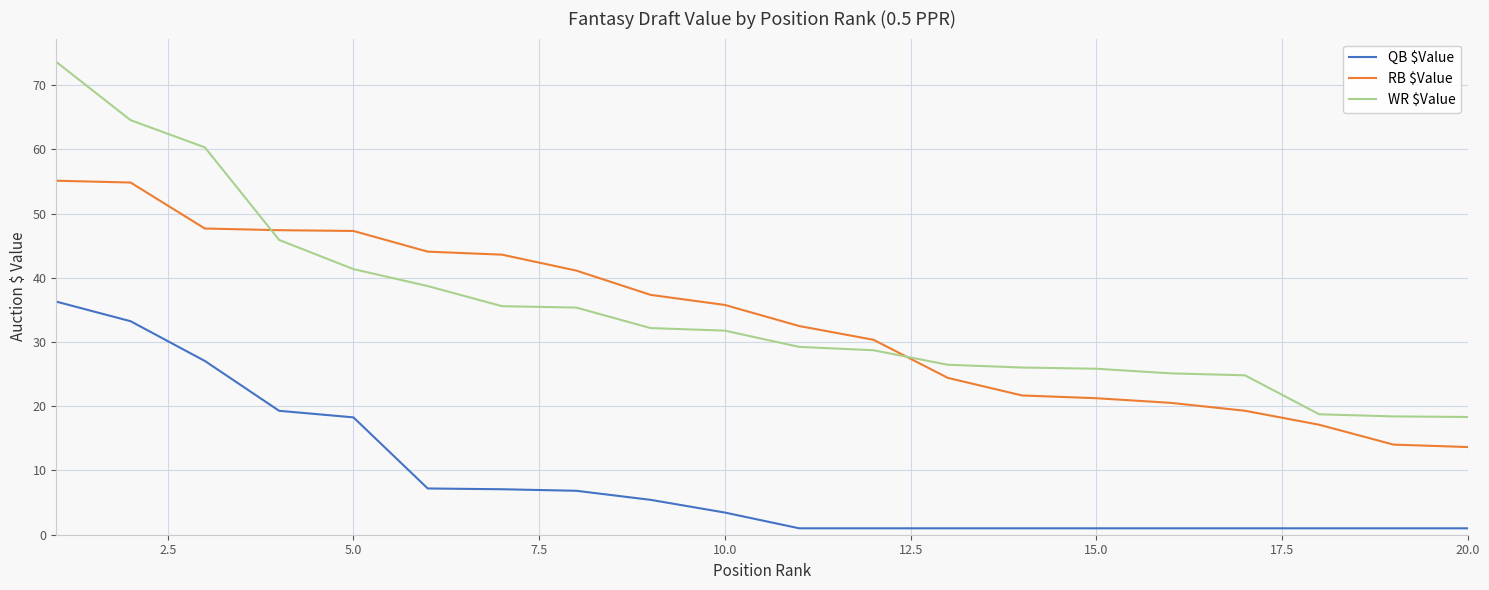

What is the maximum value for QB $Value?

36.3